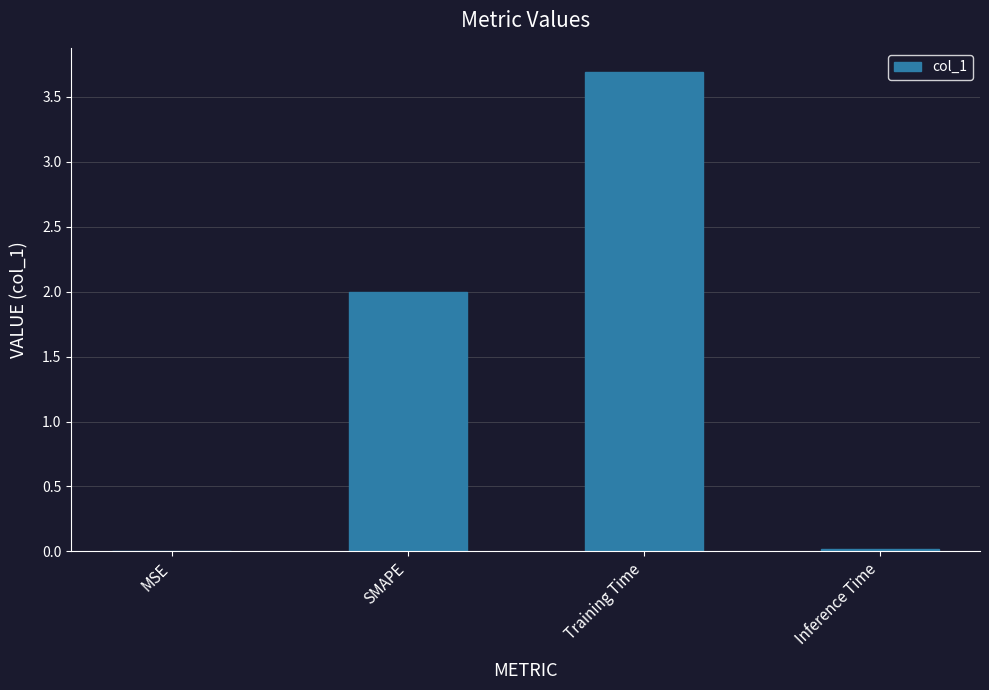

What is the sum of the values at MSE and Training Time?

3.7